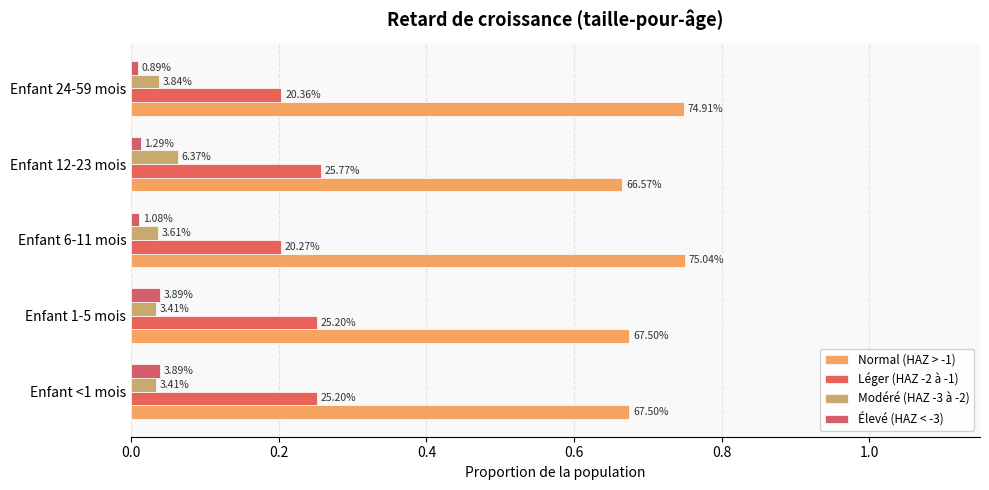

What is the value of the Léger (HAZ -2 à -1) bar at the 1st from the left?

0.3